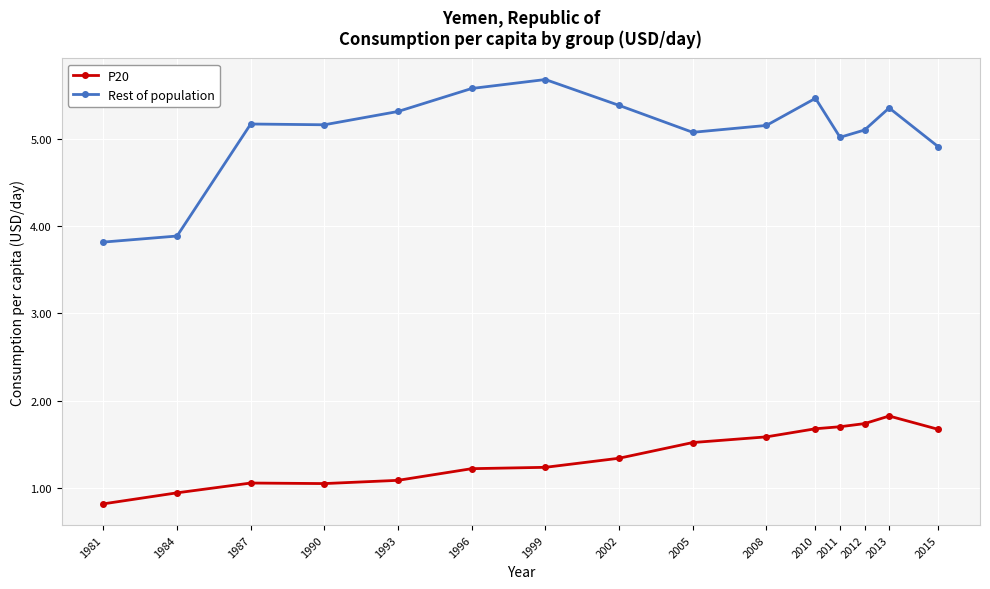

Is this an area chart (filled region under the line)?

No